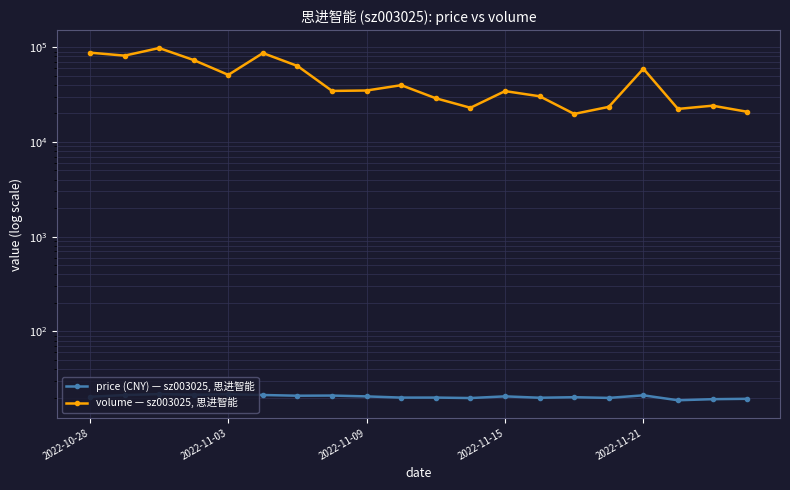

Is it true that volume — sz003025, 思进智能 equals 9573.3 at 11?

False